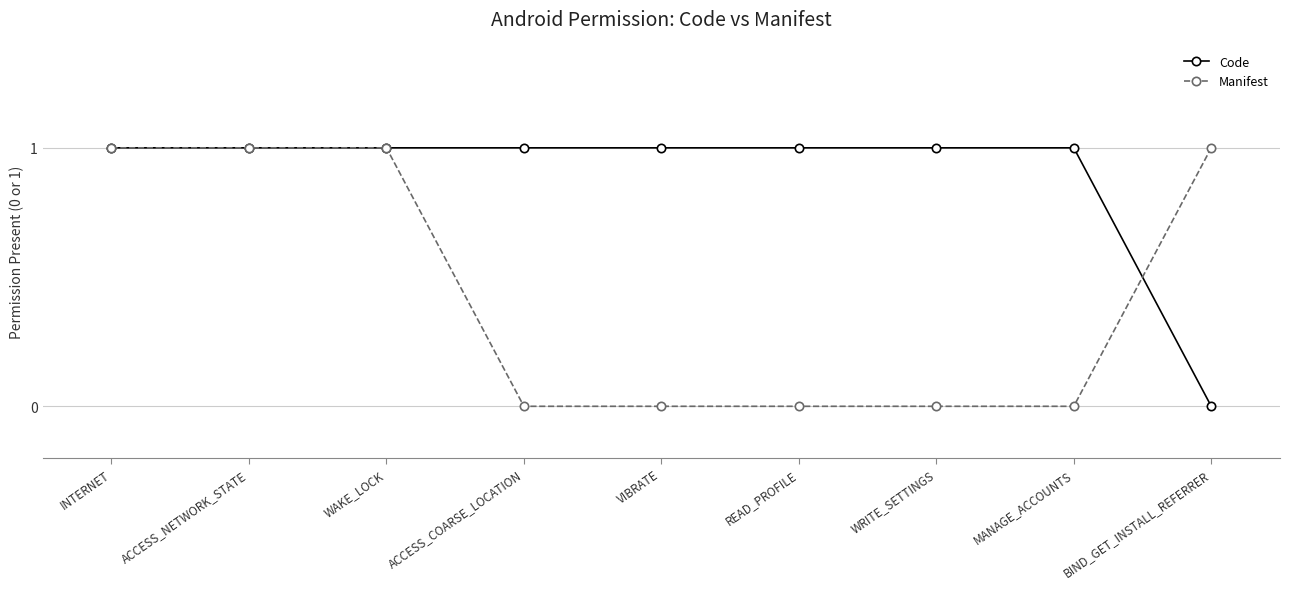

At how many categories does at least one series exceed 0?

9